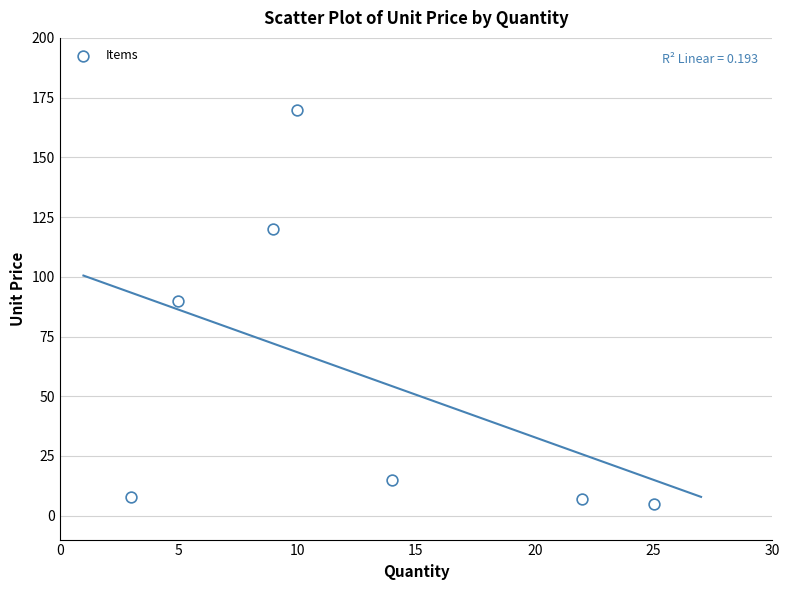

What is the range of X values (max minus min)?

22